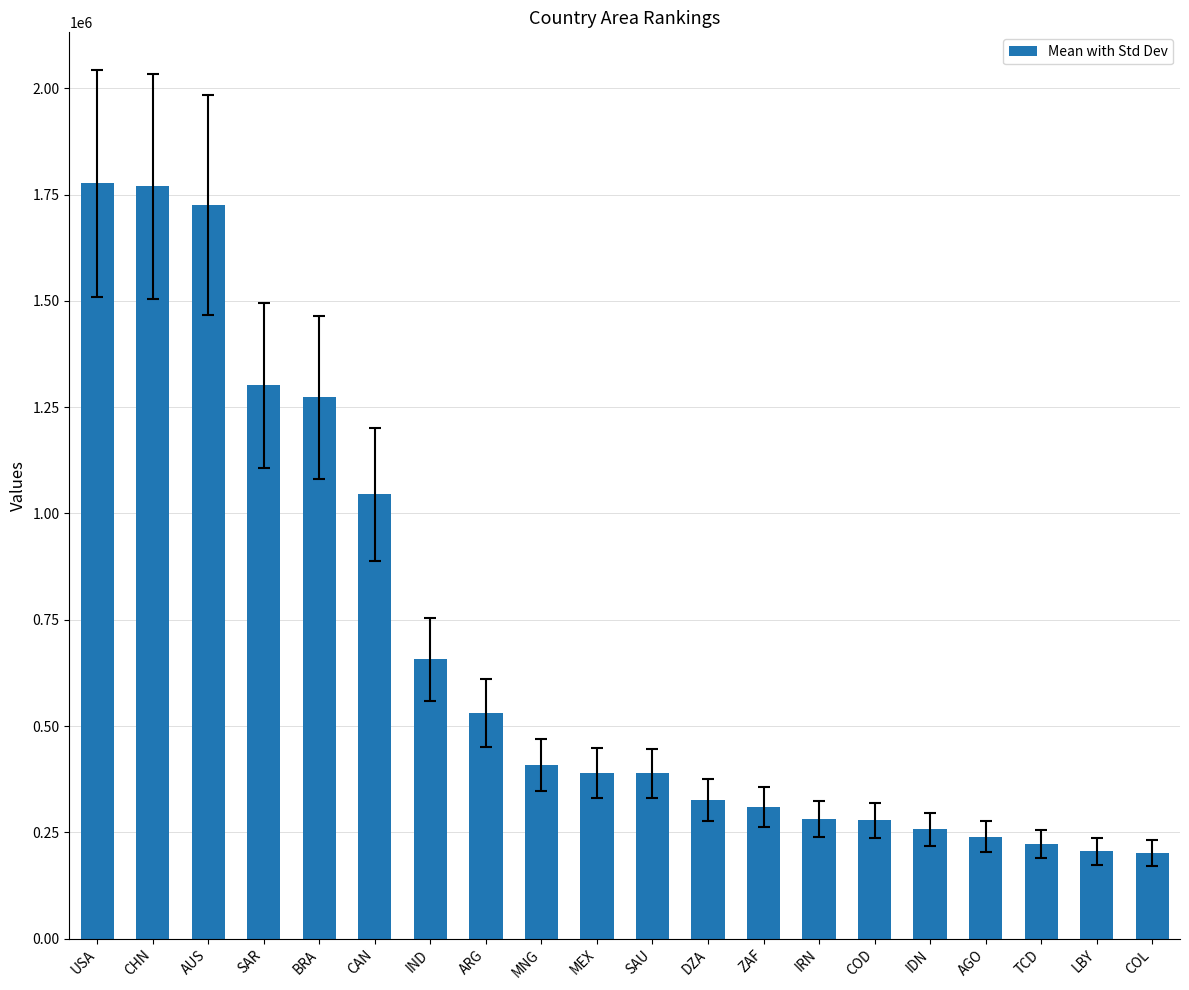

Are the bars horizontal?

No